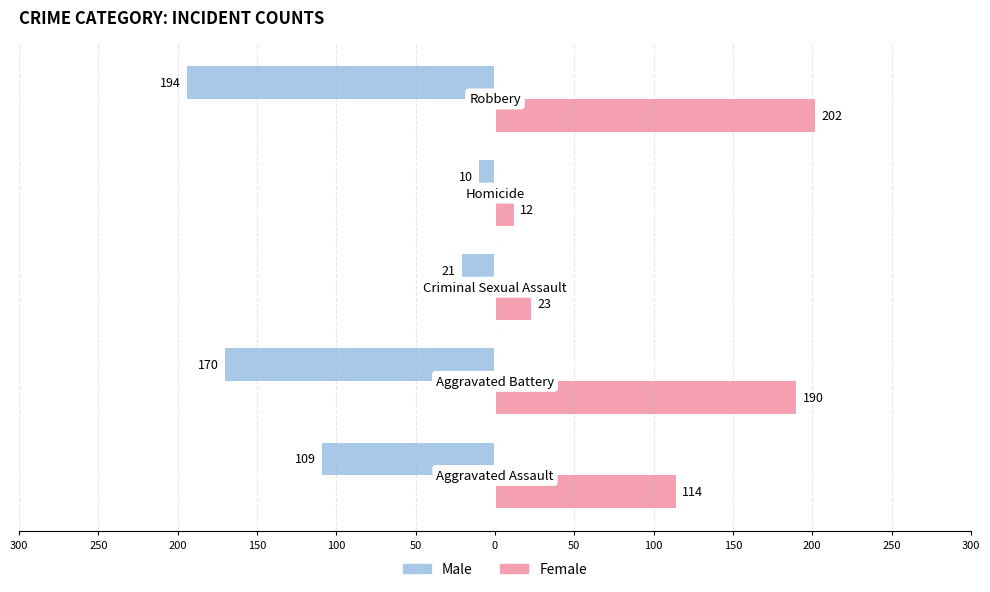

Count the number of data series in this chart.

2